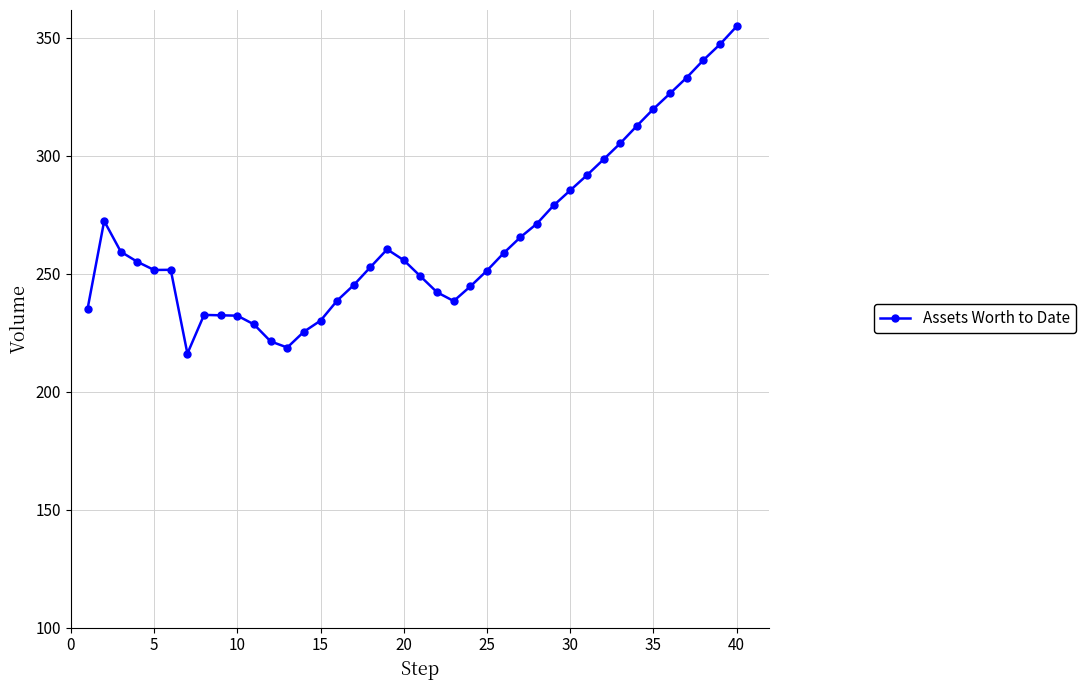

What is the sum of all values?

10629.1